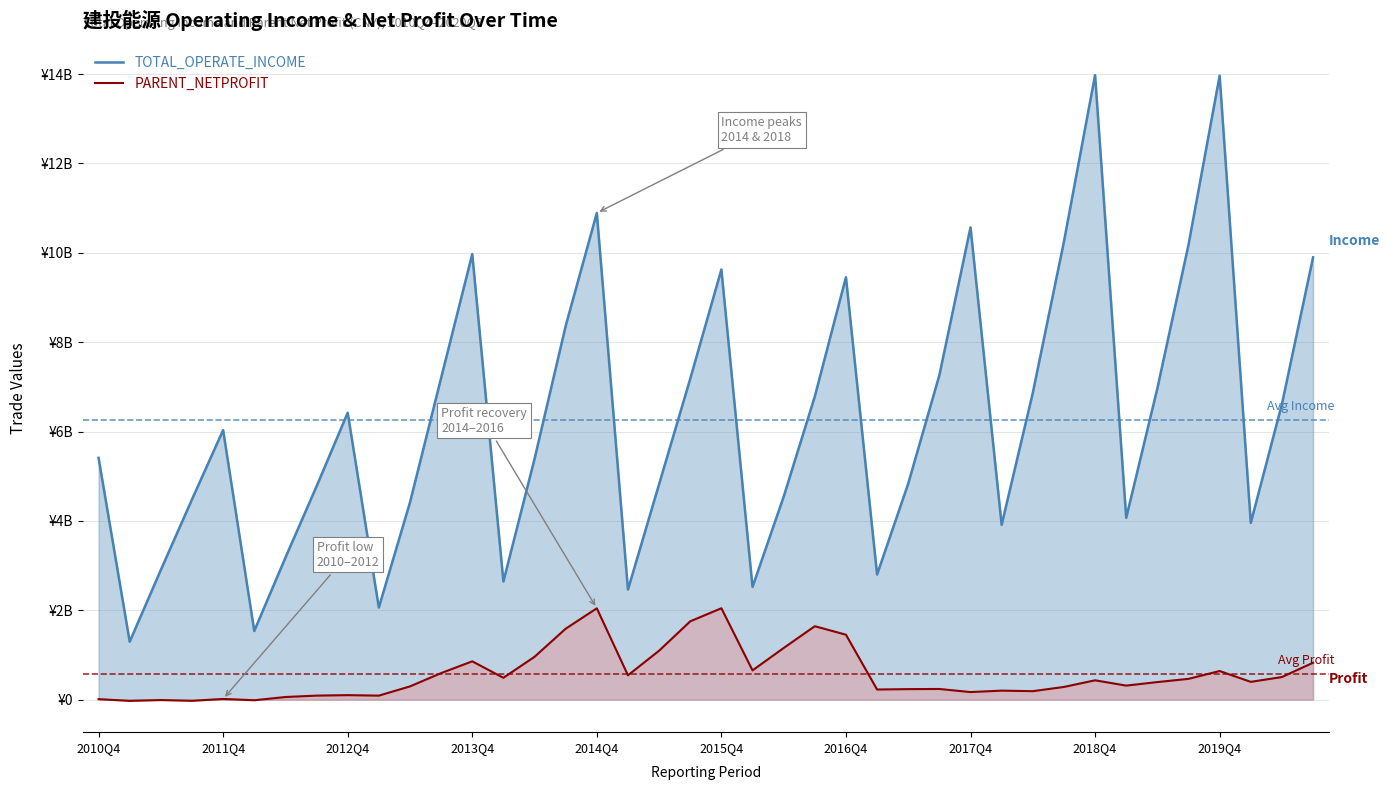

What is the value of the PARENT_NETPROFIT point at the 4th from the left?

-27632367.4